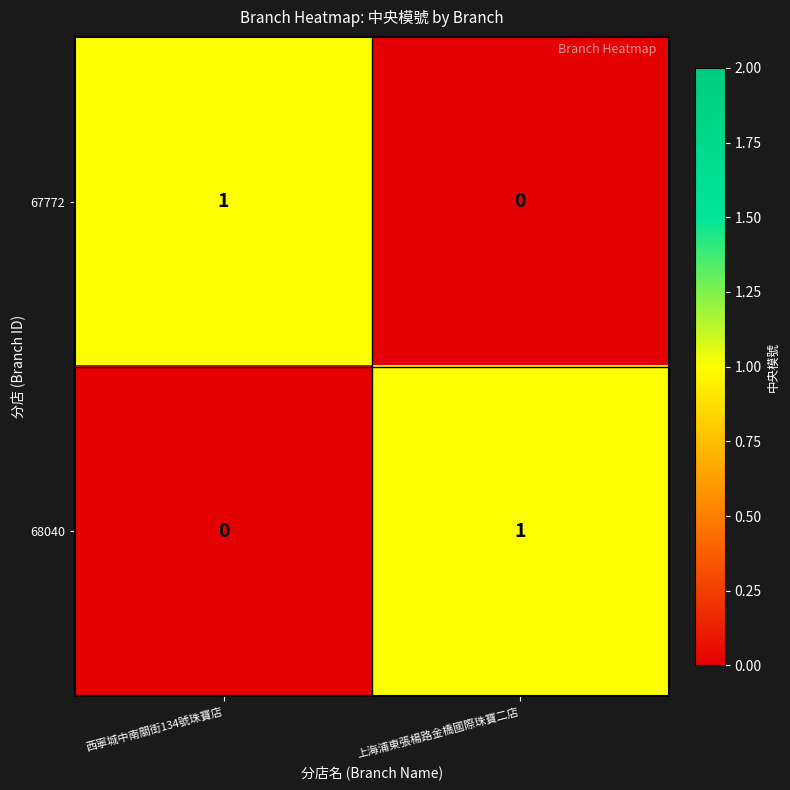

The 68040 series shows 2 at 上海浦東張楊路金橋國際珠寶二店. True or false?

False